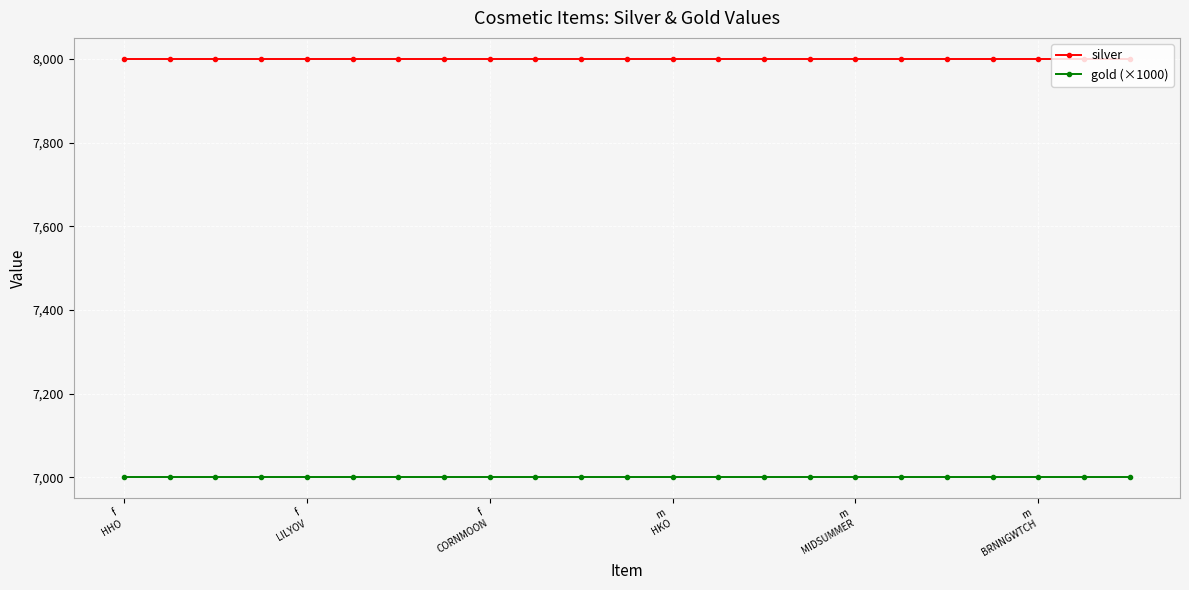

Reading left to right, list all the values displayed in this chart.

silver: 8000	8000	8000	8000	8000	8000	8000	8000	8000	8000	8000	8000	8000	8000	8000	8000	8000	8000	8000	8000	8000	8000	8000
gold (×1000): 7000	7000	7000	7000	7000	7000	7000	7000	7000	7000	7000	7000	7000	7000	7000	7000	7000	7000	7000	7000	7000	7000	7000